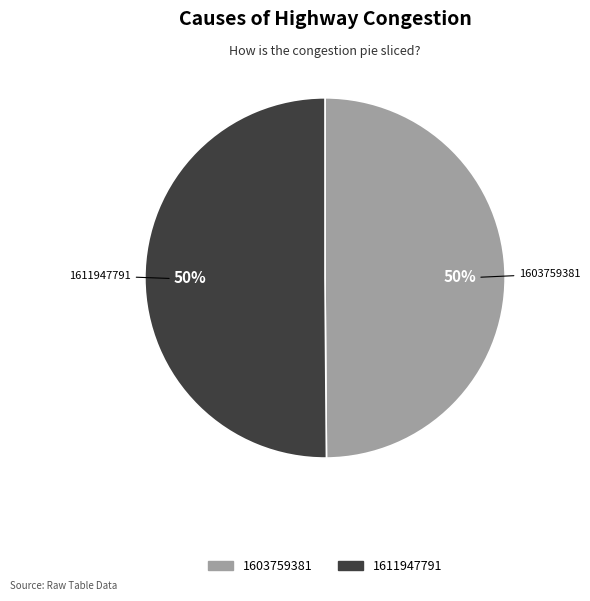

To the nearest percent, what portion does 1603759381 represent?

50%